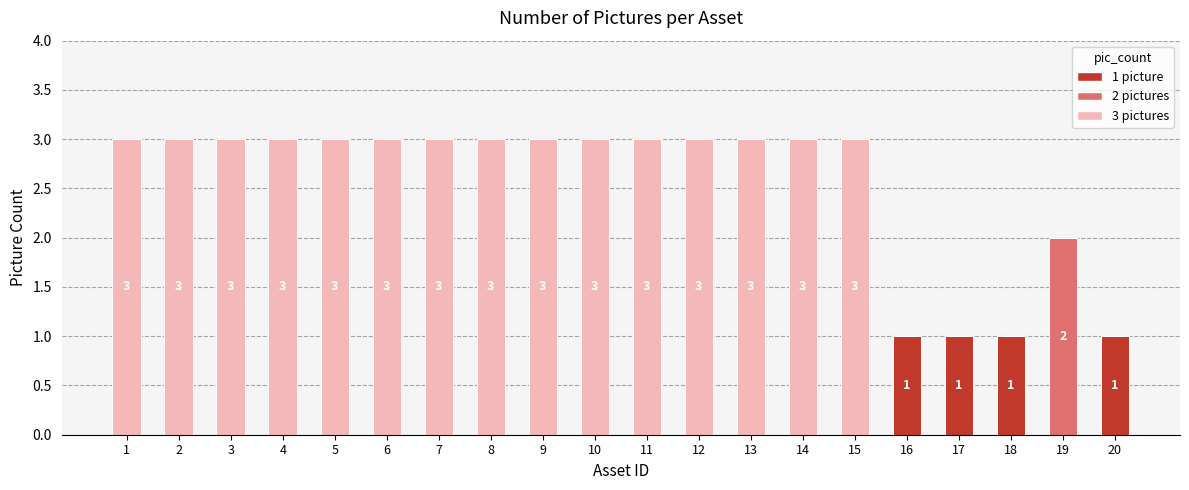

What is the value of the 7th bar from the left?

3